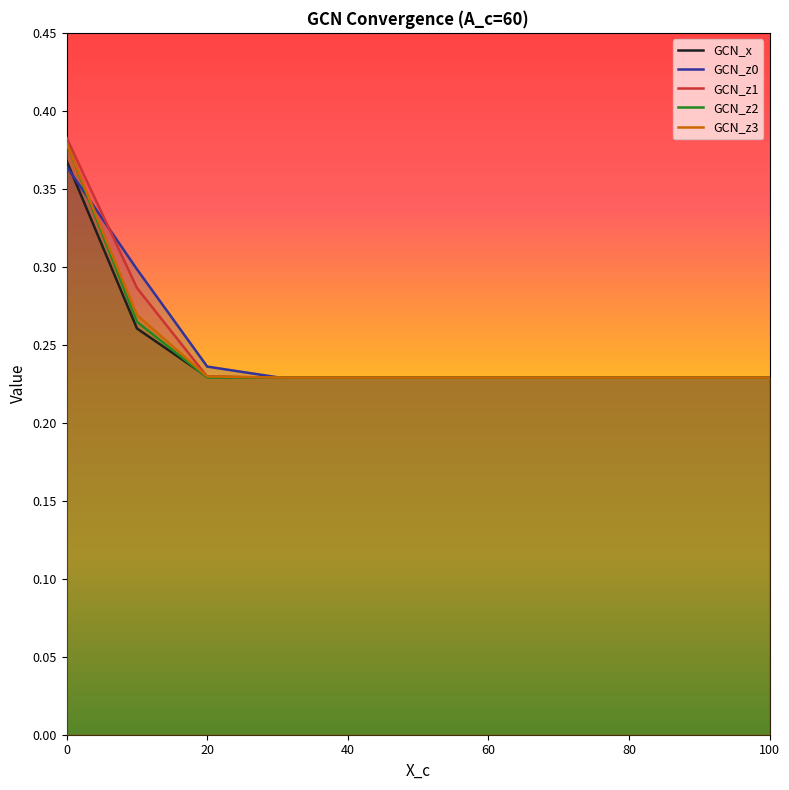

Reading left to right, what are all the values shown in this chart?

GCN_x: 0.4	0.3	0.2	0.2	0.2	0.2	0.2	0.2	0.2	0.2	0.2
GCN_z0: 0.4	0.3	0.2	0.2	0.2	0.2	0.2	0.2	0.2	0.2	0.2
GCN_z1: 0.4	0.3	0.2	0.2	0.2	0.2	0.2	0.2	0.2	0.2	0.2
GCN_z2: 0.4	0.3	0.2	0.2	0.2	0.2	0.2	0.2	0.2	0.2	0.2
GCN_z3: 0.4	0.3	0.2	0.2	0.2	0.2	0.2	0.2	0.2	0.2	0.2